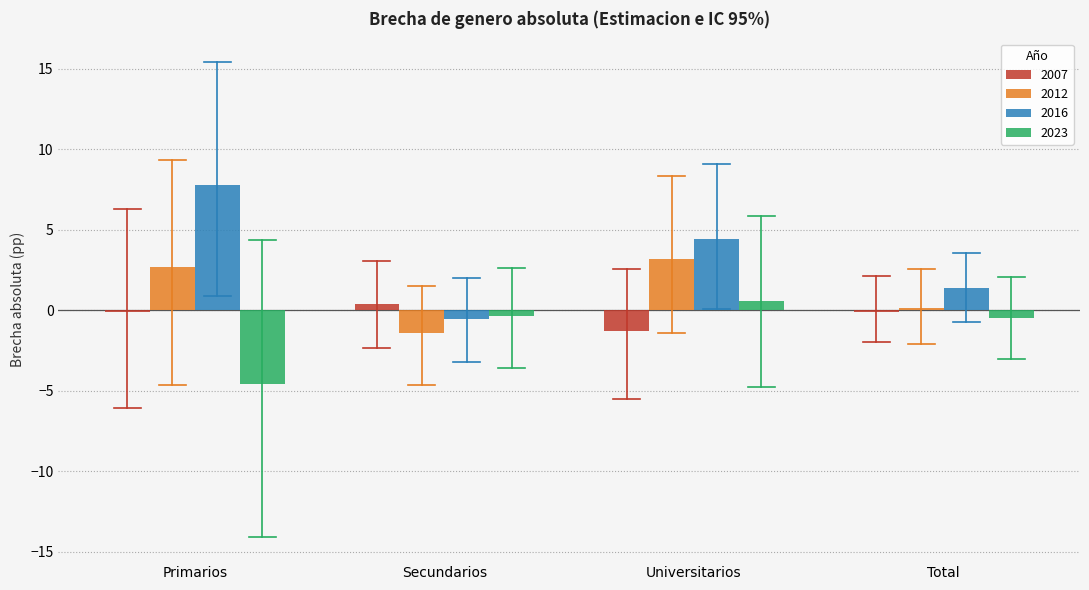

Which category has the highest value in the 2012 series?

Universitarios